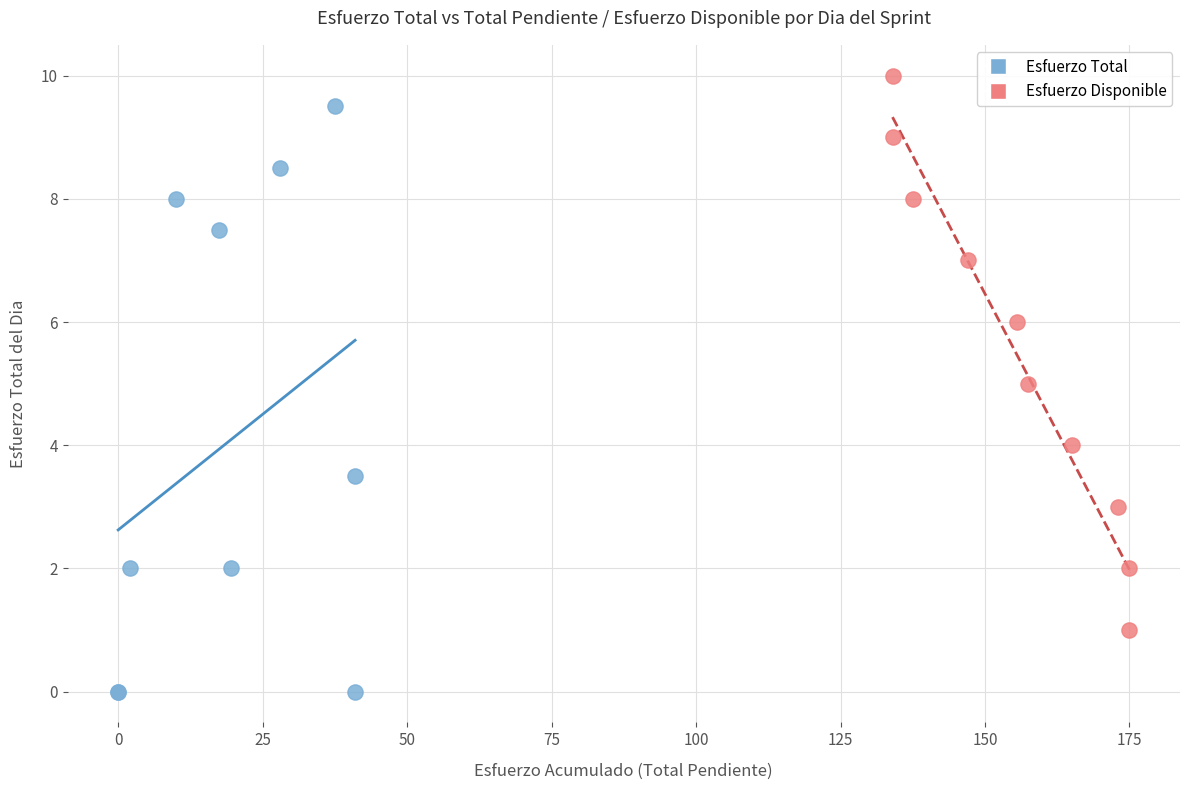

Which series reaches the maximum Y coordinate?

Esfuerzo Disponible